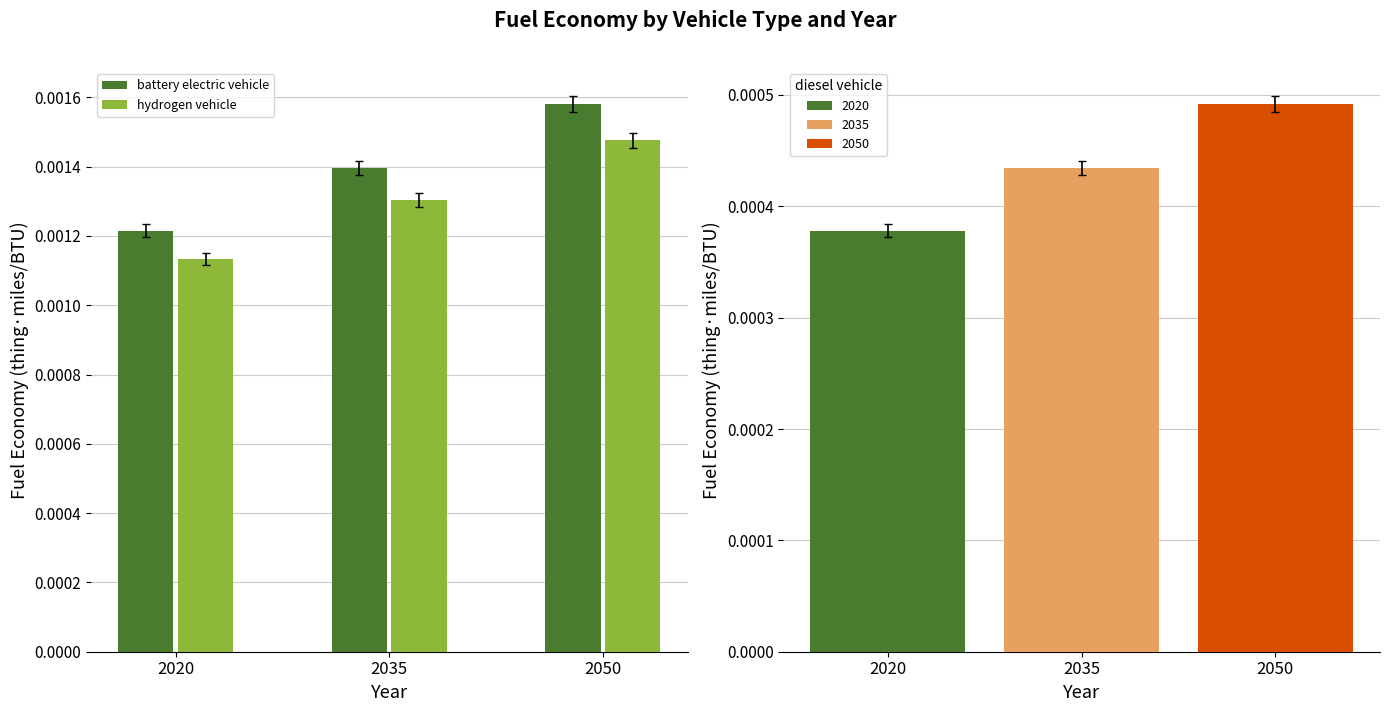

At 2020, list the series in order from smallest to largest.

hydrogen vehicle, battery electric vehicle